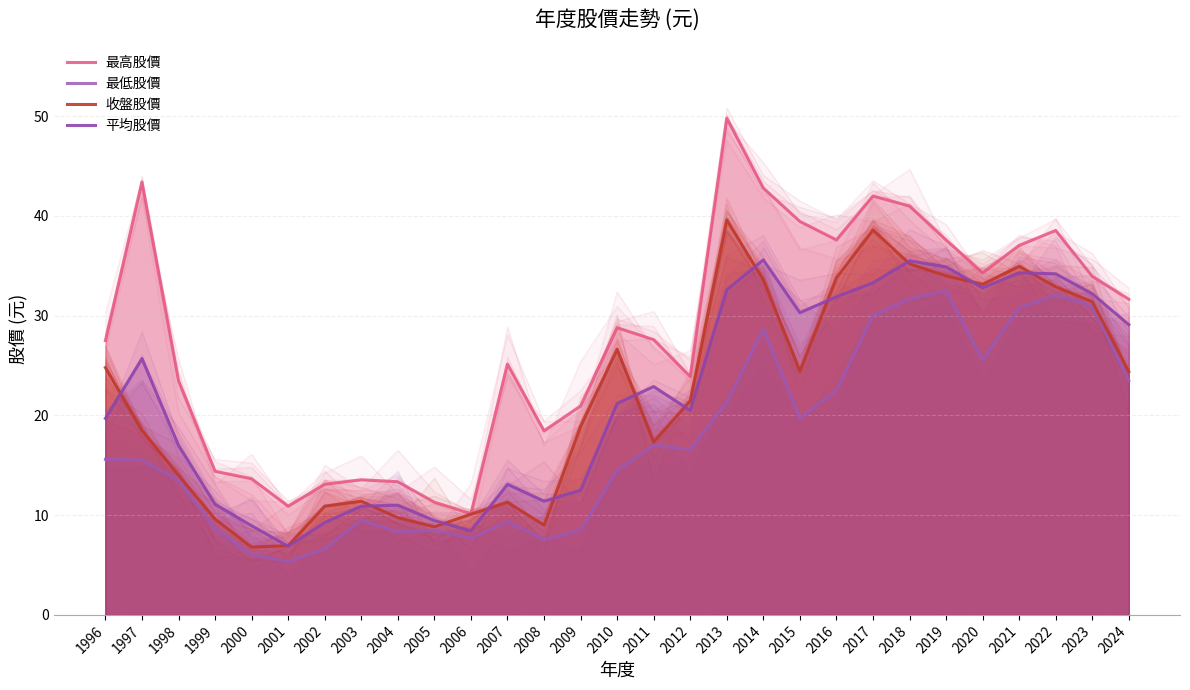

What is the difference between the maximum and minimum values in the 收盤股價 series?

32.8